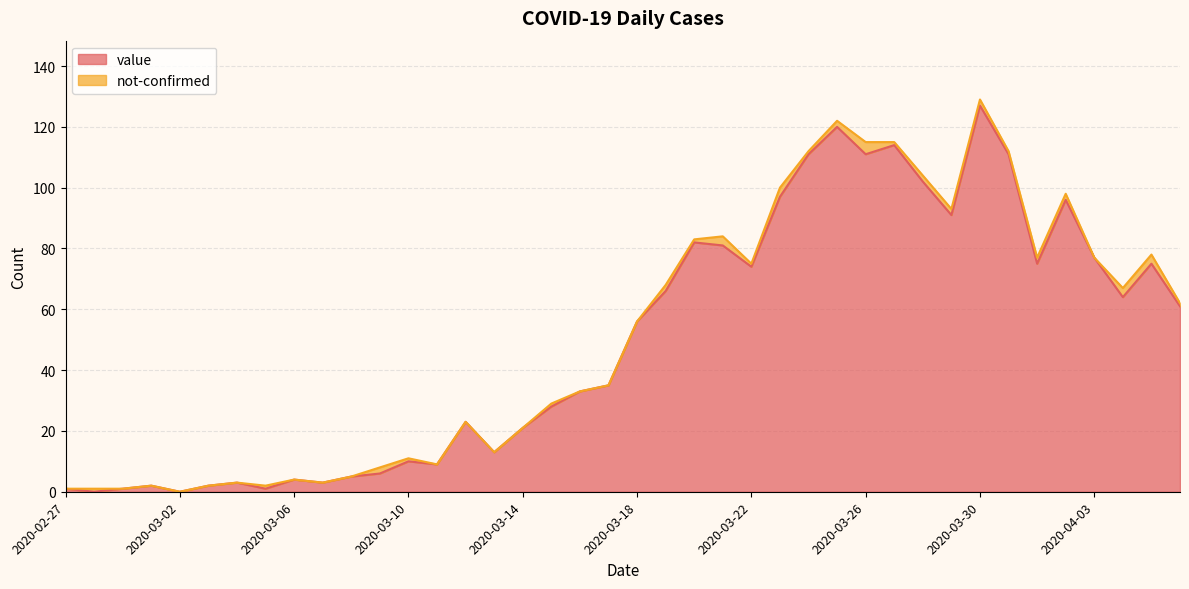

How many data points are above 56?

19